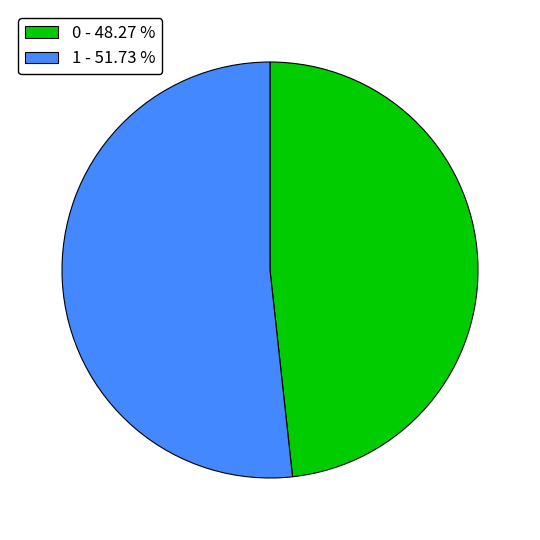

Is it true that 1 is 52% of the pie?

True